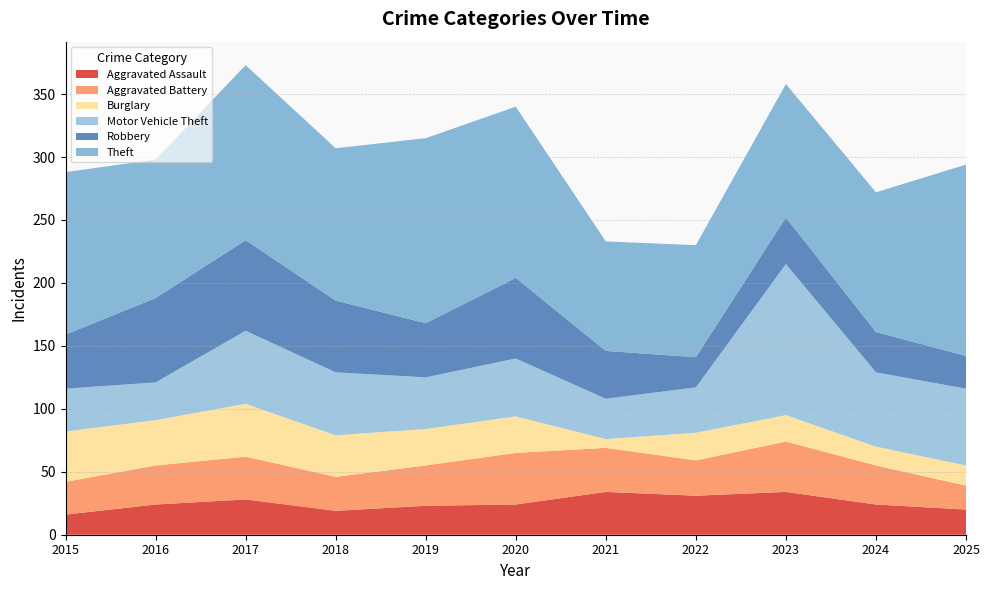

Reading left to right, transcribe all the data shown in this chart.

Aggravated Assault: 16	24	28	19	23	24	34	31	34	24	20
Aggravated Battery: 26	31	34	27	32	41	35	28	40	31	19
Burglary: 40	36	42	33	29	29	7	22	21	15	16
Motor Vehicle Theft: 34	30	58	50	41	46	32	36	120	59	61
Robbery: 43	67	72	57	43	64	38	24	37	32	26
Theft: 129	110	139	121	147	136	87	89	106	111	152